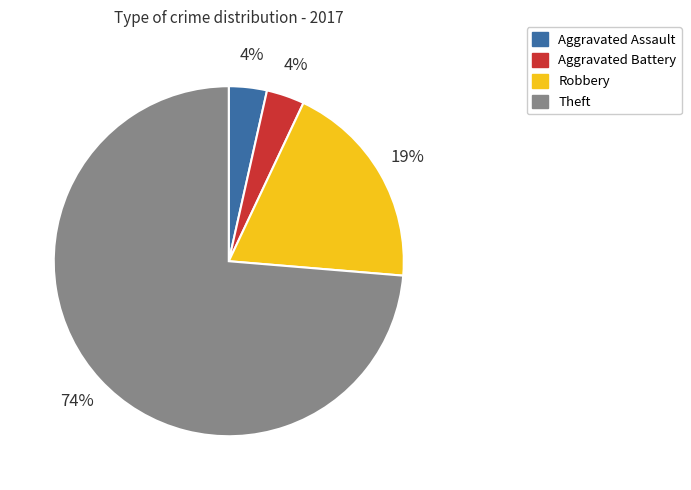

Is Theft the majority of the pie?

Yes